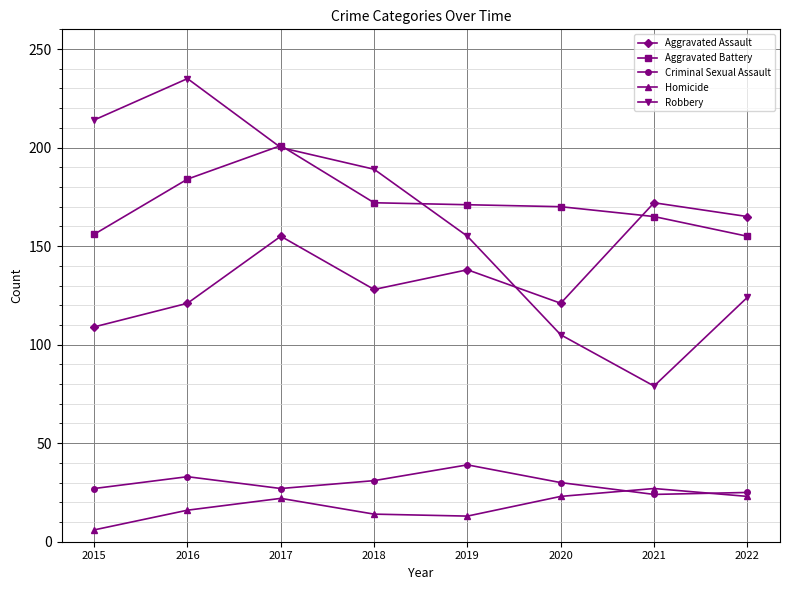

In Homicide, how many points are lower than both neighbors (excluding endpoints)?

1